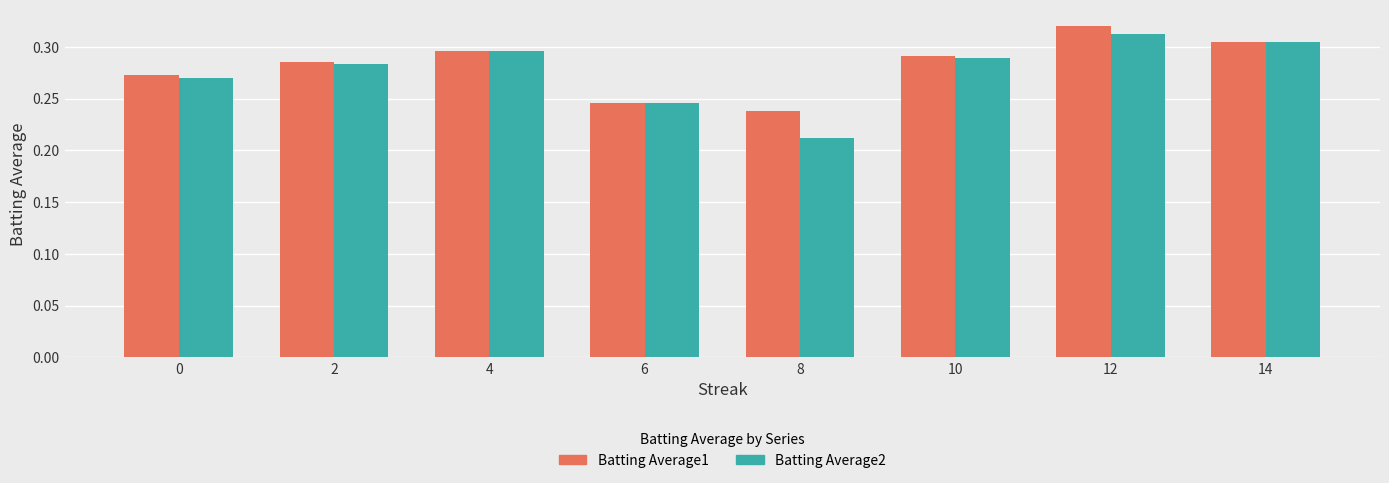

What is the sum of all Batting Average1 values?

2.3